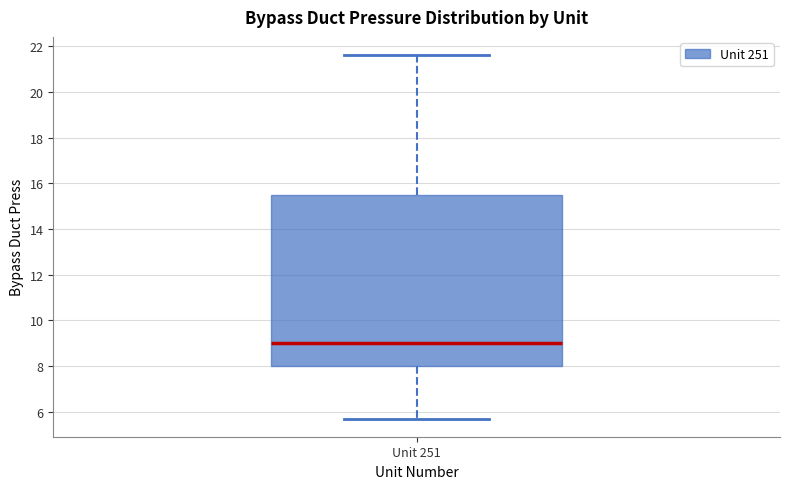

Where does the upper whisker of the box for Unit 251 end on the y-axis? The values are not printed on the chart, so give them approximately, as read against the axis.

21.6